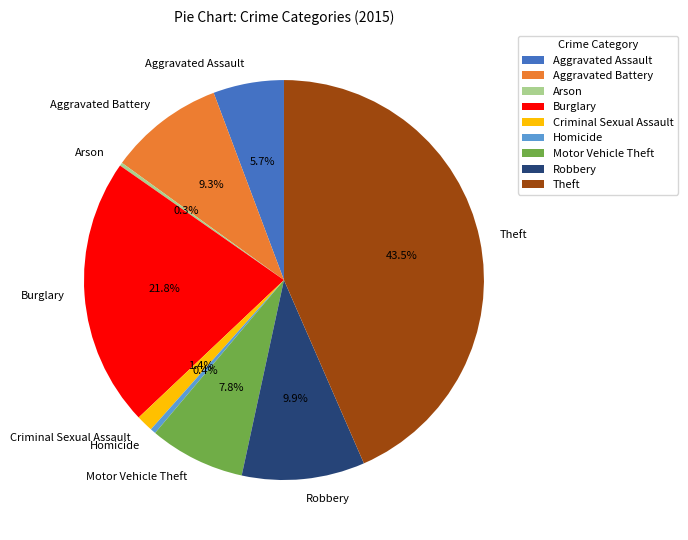

Approximately how many times larger is the value at Robbery compared to Aggravated Assault?

1.7